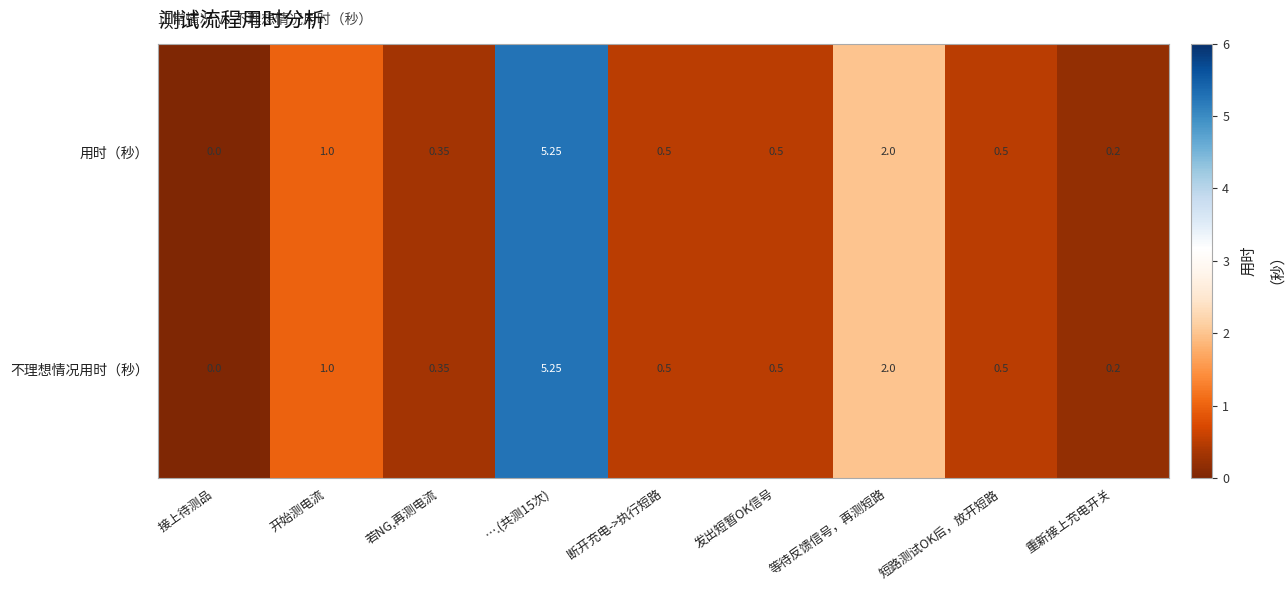

At how many categories does at least one series exceed 4?

1